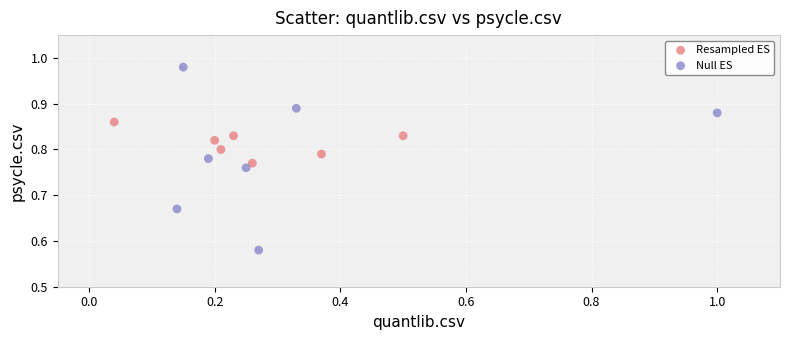

Which series contains the lowest Y value?

Null ES